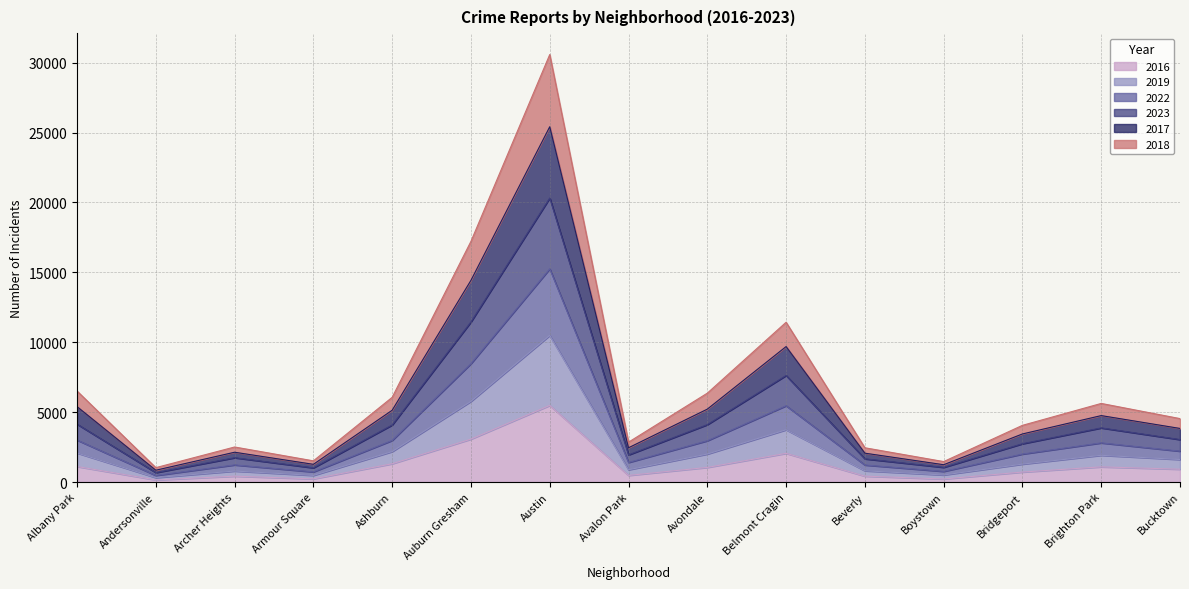

At which category is the sum across all series the highest?

Austin